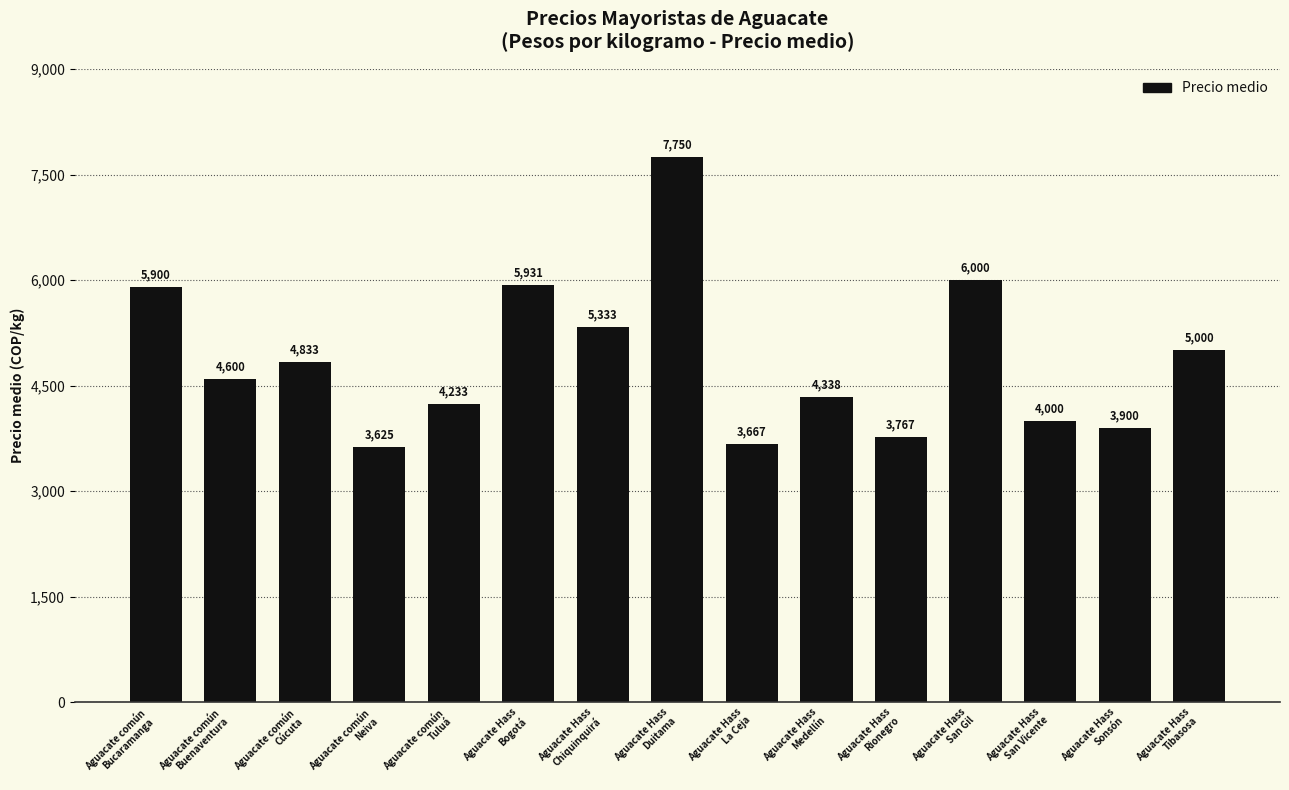

What is the difference between the values at Aguacate común
Tuluá and Aguacate común
Neiva?

608